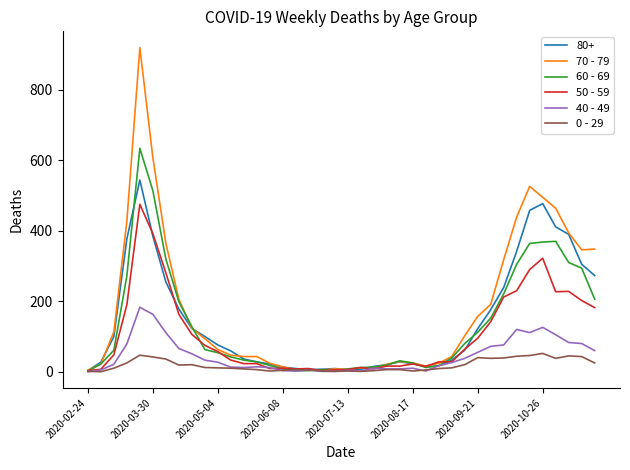

Which series has the largest range (max minus min)?

70 - 79